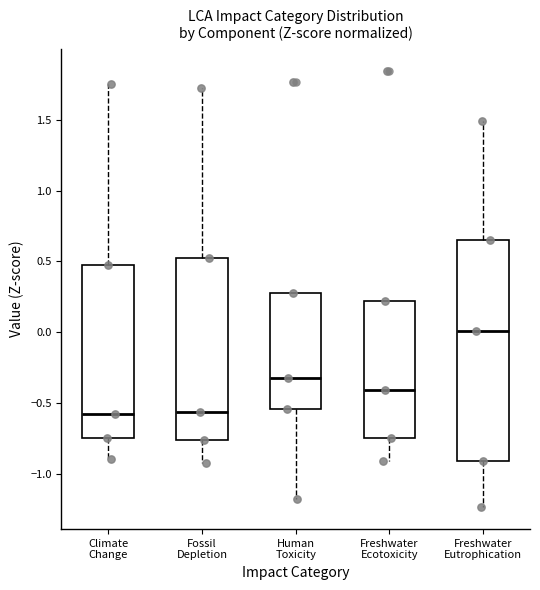

Reading left to right, transcribe this box plot: for each box, give where its median line is, the range the box spans, and where its two whiskers end, as read against the y-axis. The values are not printed on the chart, so give them approximately, as read against the axis.

Climate Change: median -0.60, box -0.75 to 0.50, whiskers -0.90 to 1.75
Fossil Depletion: median -0.55, box -0.75 to 0.50, whiskers -0.95 to 1.70
Human Toxicity: median -0.30, box -0.55 to 0.30, whiskers -1.20 to 0.30
Freshwater Ecotoxicity: median -0.40, box -0.75 to 0.20, whiskers -0.90 to 0.20
Freshwater Eutrophication: median 0.00, box -0.90 to 0.65, whiskers -1.25 to 1.50